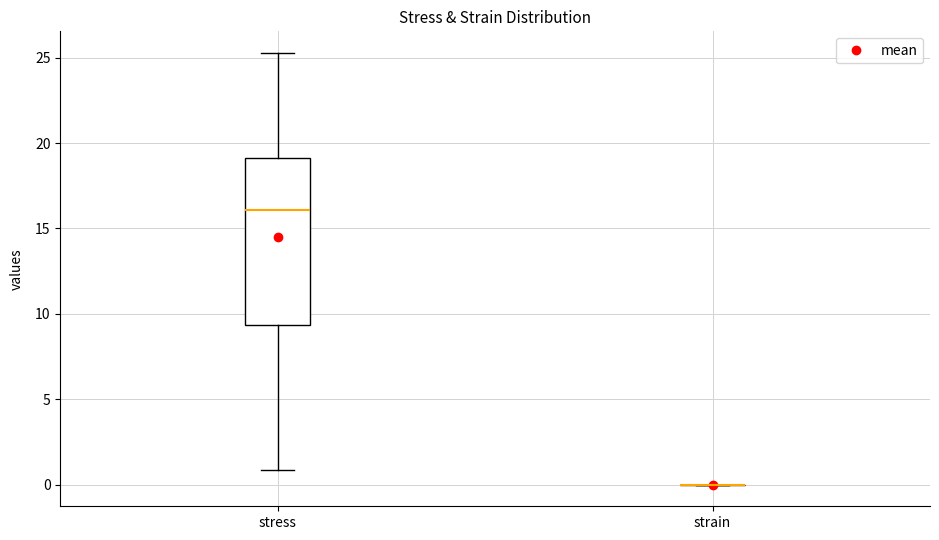

Reading left to right, read every box against the y-axis: the position of its median line, the range the box covers, and the ends of its whiskers. The values are not printed on the chart, so give them approximately, as read against the axis.

stress: median 16.0, box 9.5 to 19.0, whiskers 1.0 to 25.5
strain: box collapsed to a line at 0.0, whiskers 0.0 to 0.0